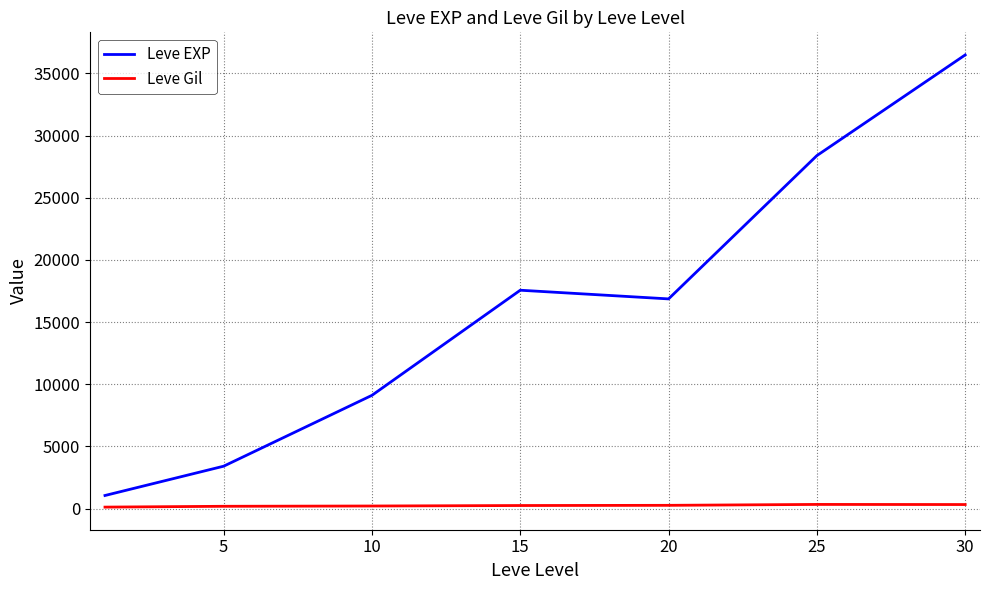

What is the lowest value of the Leve EXP series?

1048.0